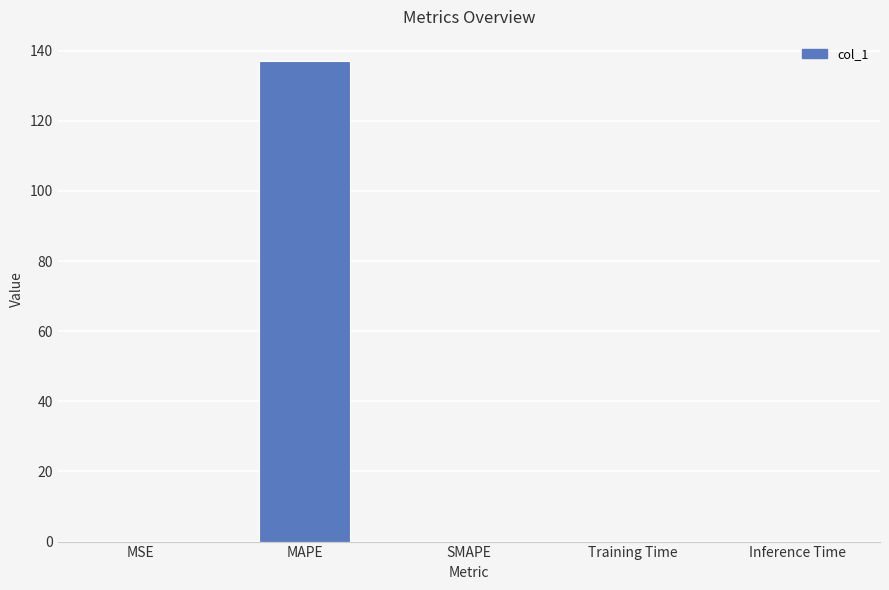

Are the bars horizontal?

No